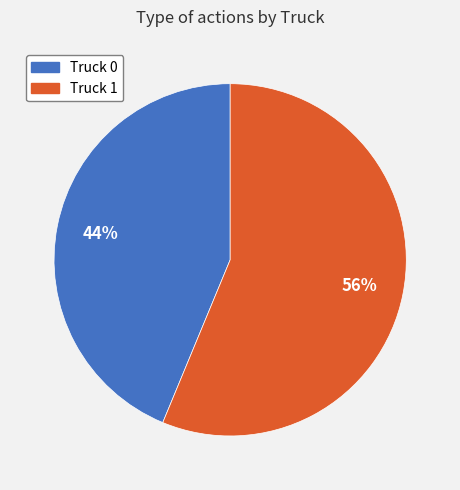

Which category has the smallest portion of the pie?

Truck 0